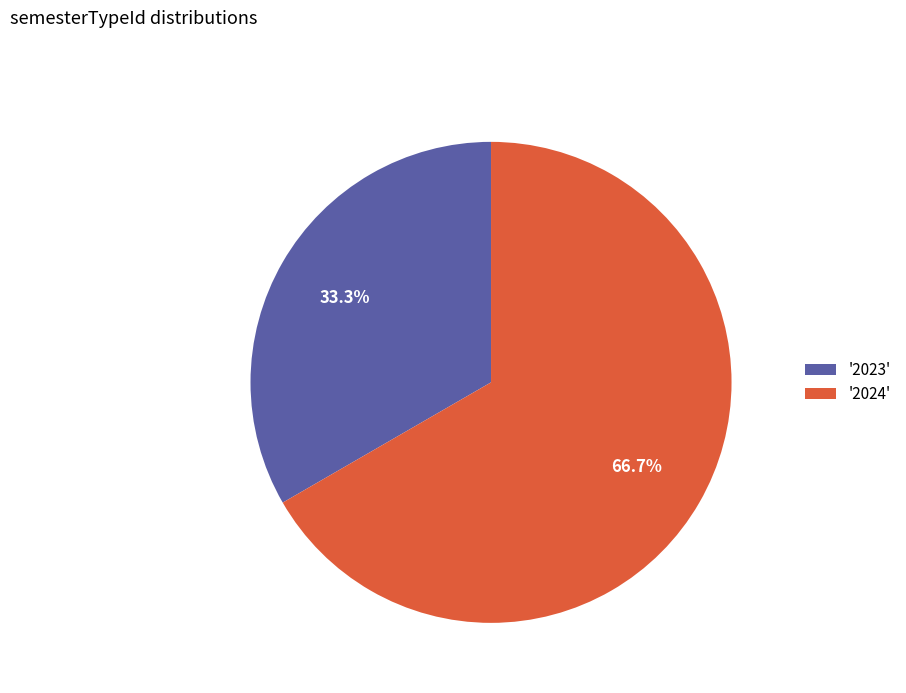

To the nearest percent, what is the average slice percentage?

50%